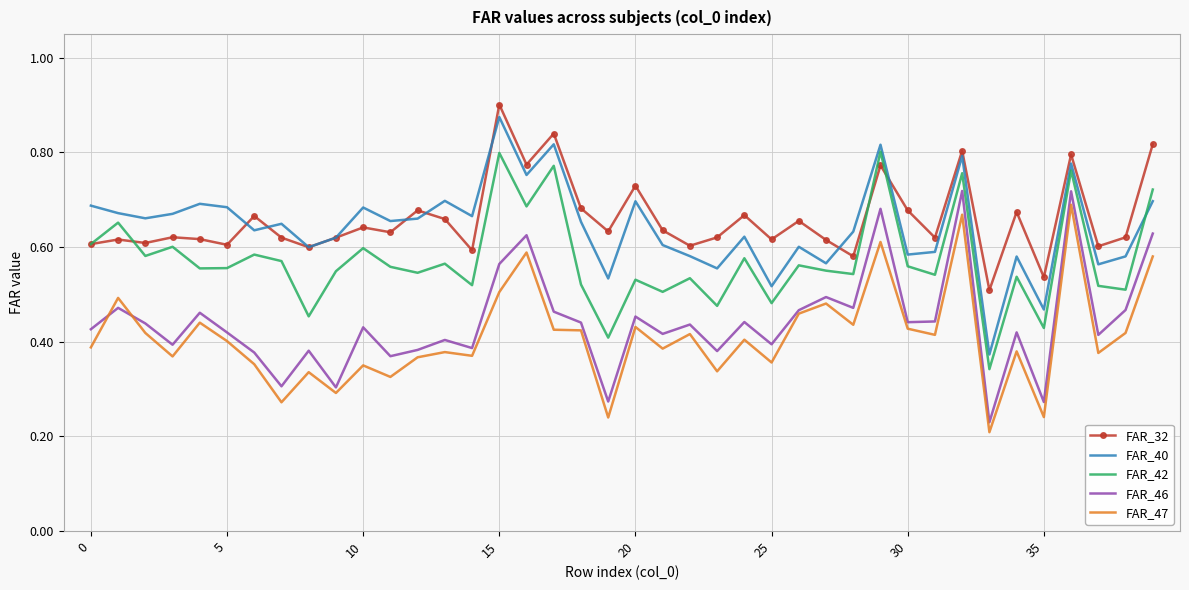

How many interior local valleys does the FAR_40 series have?

14